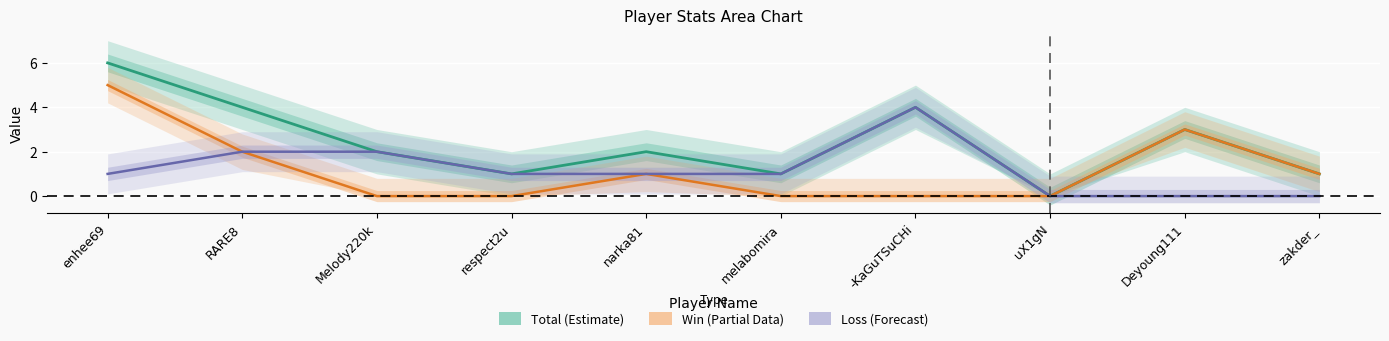

At which label does Loss (Forecast) reach its minimum?

uX1gN